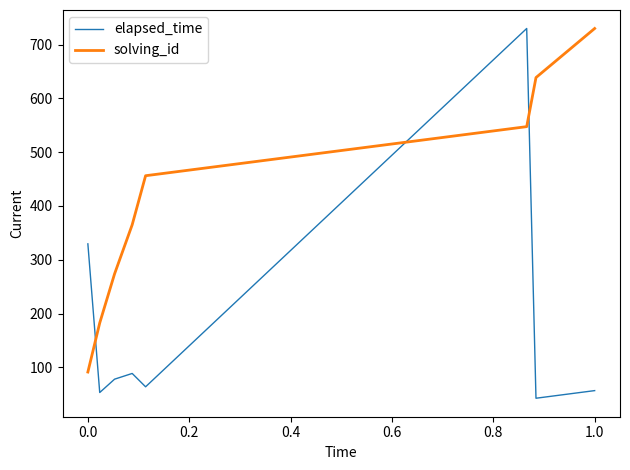

After their last crossing, which series has the higher values: solving_id or elapsed_time?

solving_id